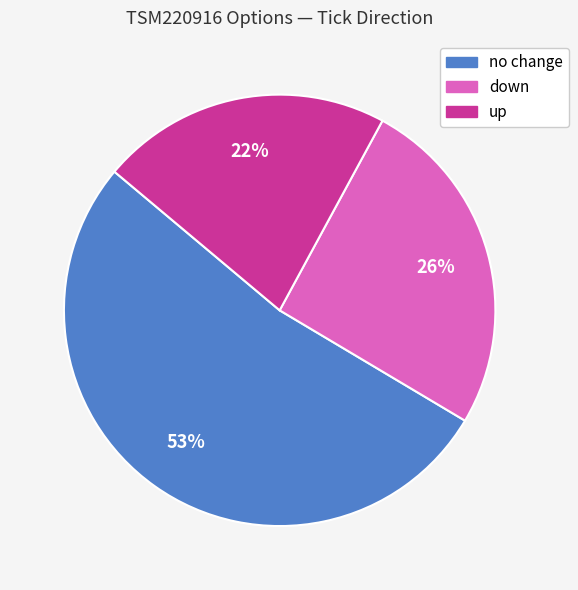

Does any single category account for the majority?

Yes